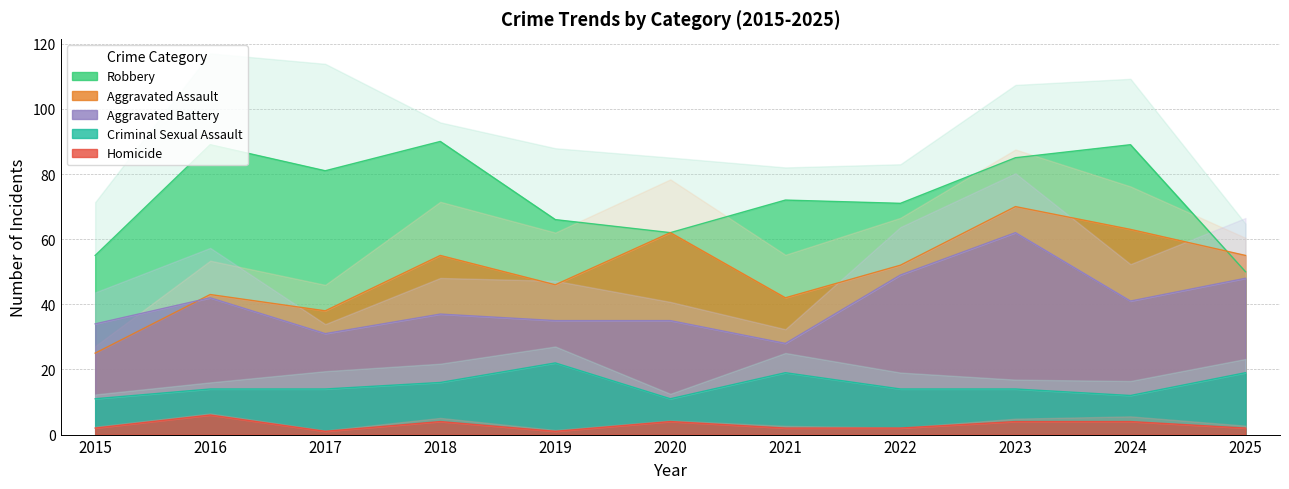

At which label does Robbery first exceed 72?

2016